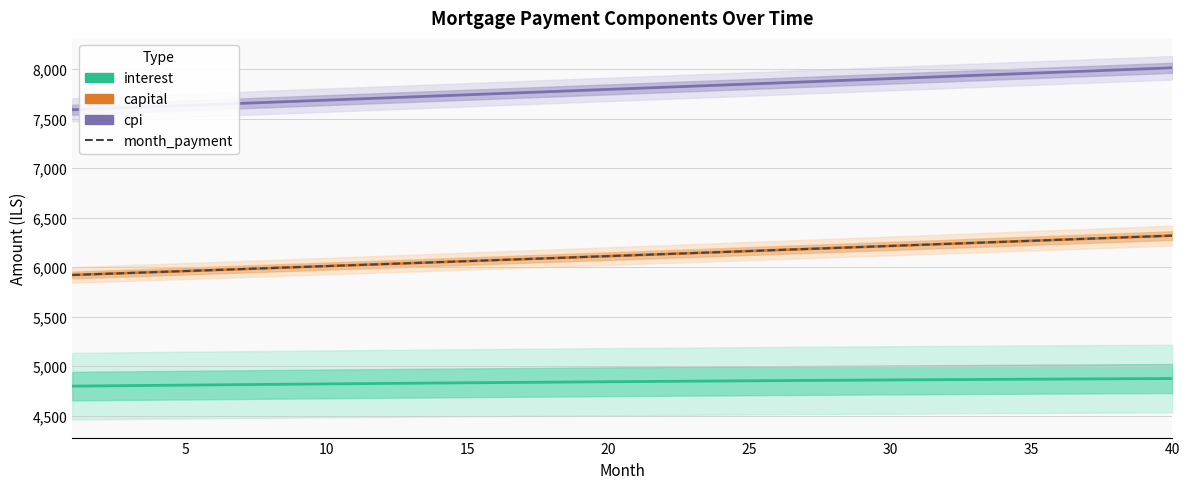

At 10, list the series in order from smallest to largest.

interest, capital, month_payment, cpi